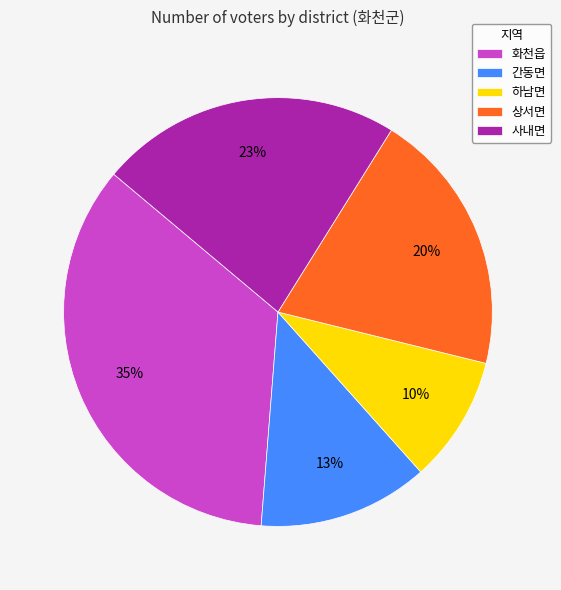

Is there any slice that represents more than half of the pie?

No